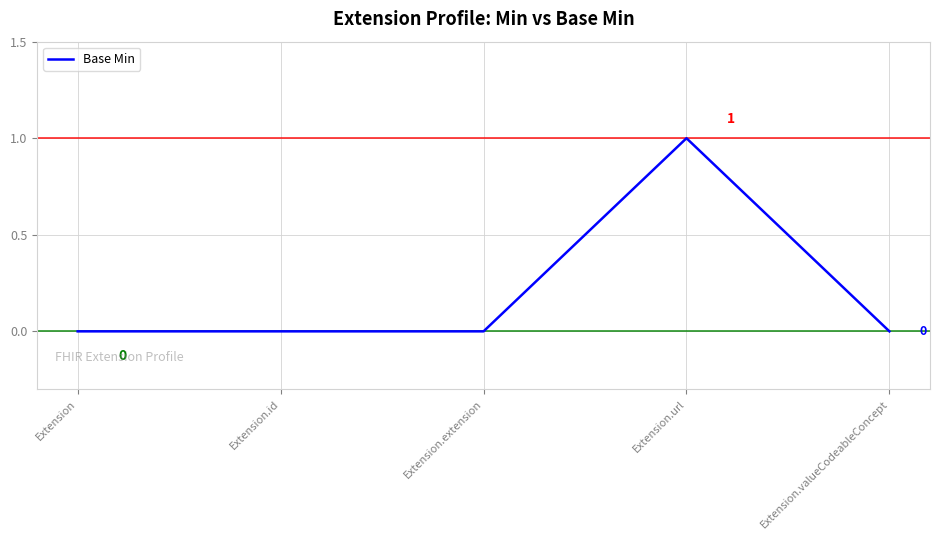

What position from the right is Extension.extension?

3